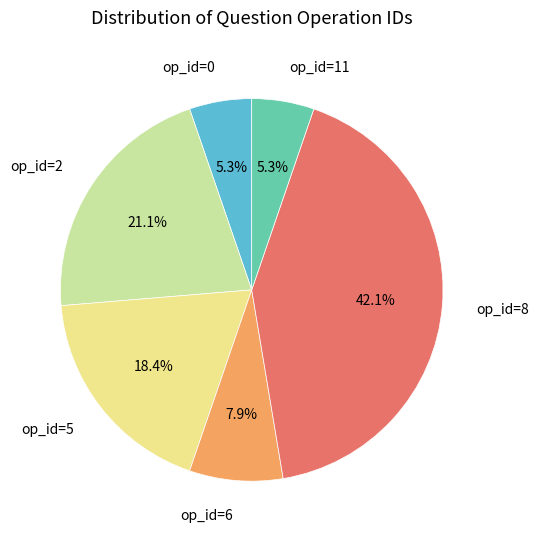

Between op_id=5 and op_id=11, which is larger?

op_id=5